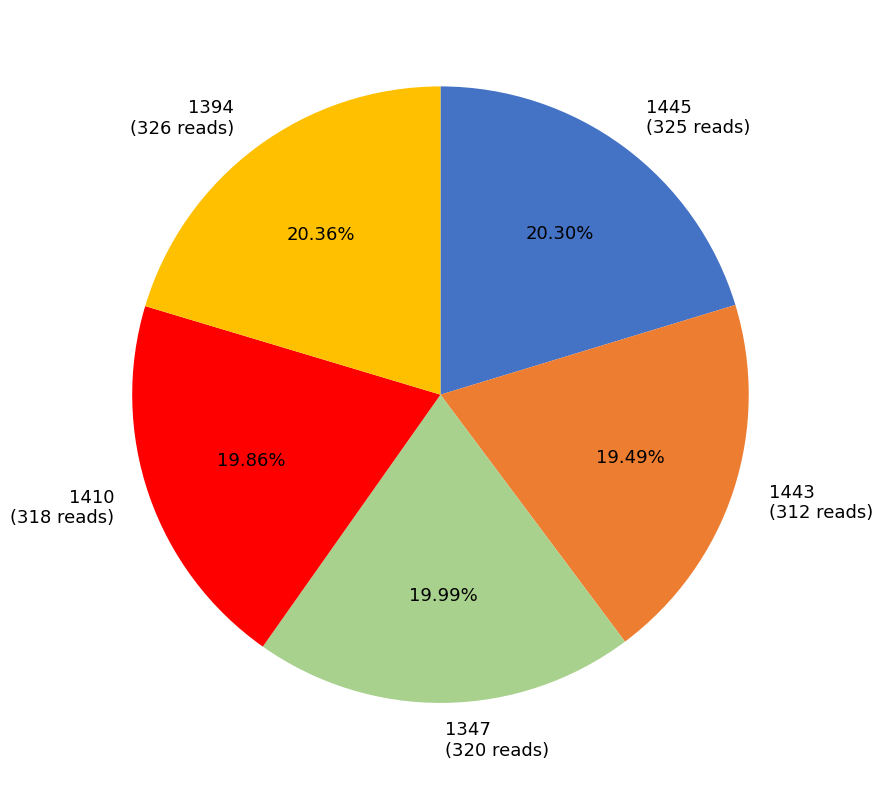

How many segments does this pie chart have?

5